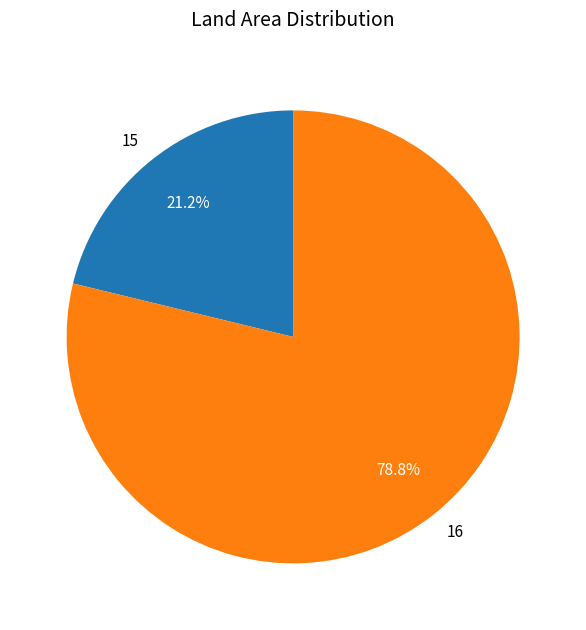

Which slice is the smallest?

15